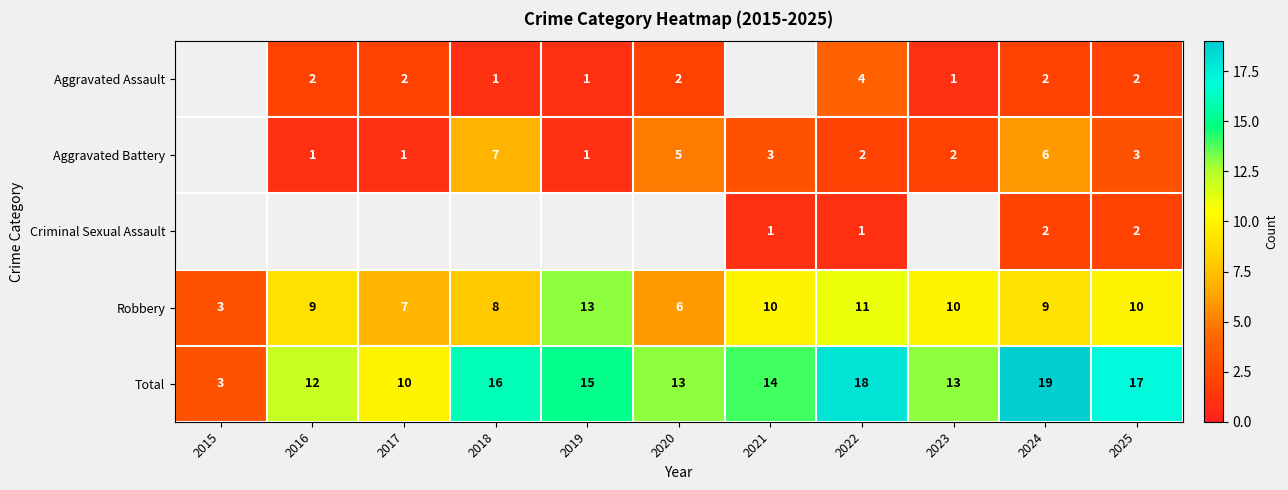

What is the greatest value displayed?

19.0